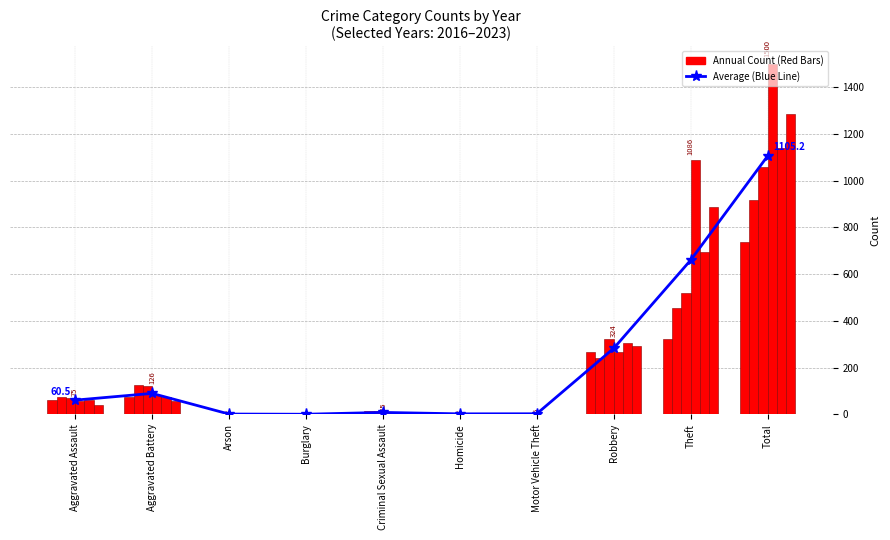

What is the label of the 10th bar from the left?

Total